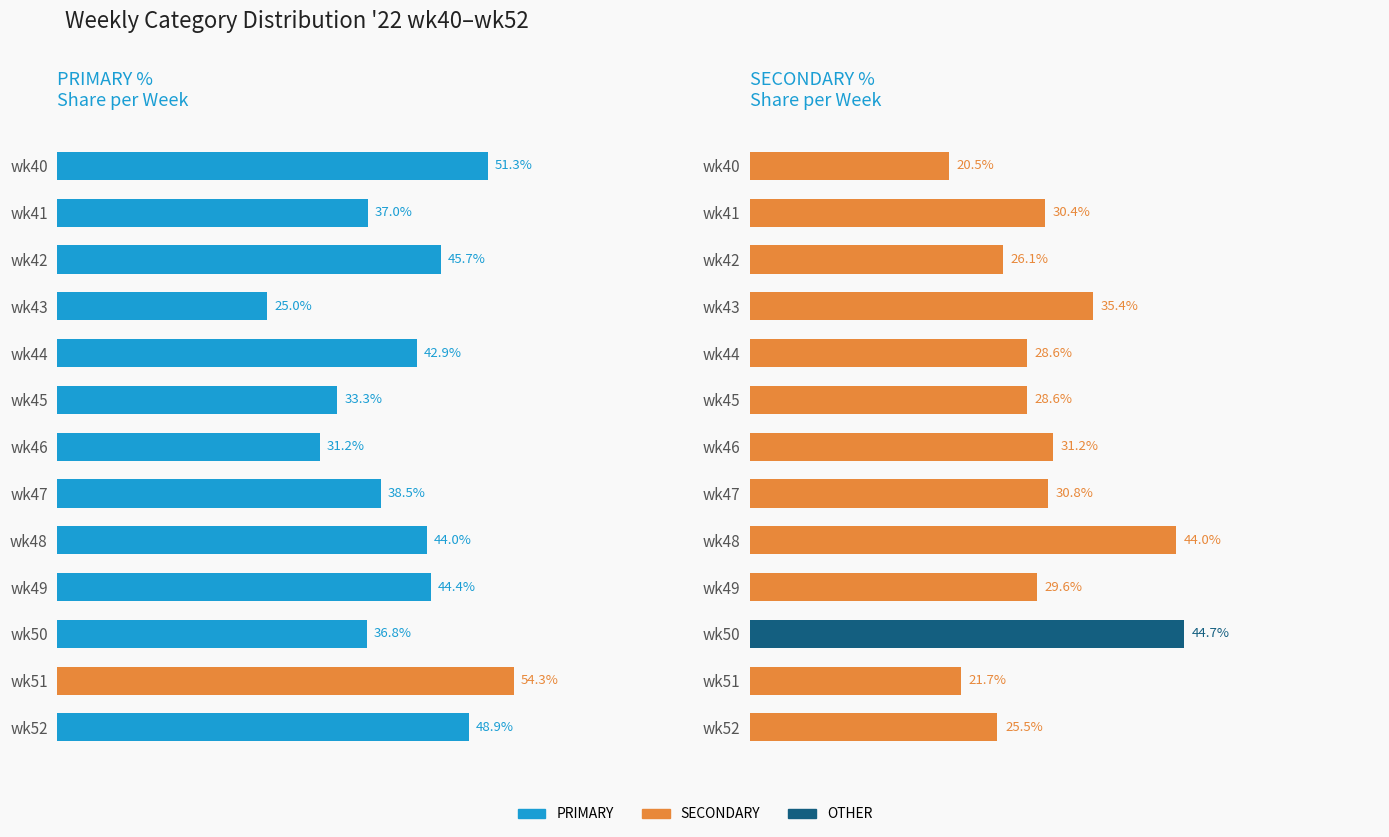

What is the sum of all SECONDARY values?

397.3